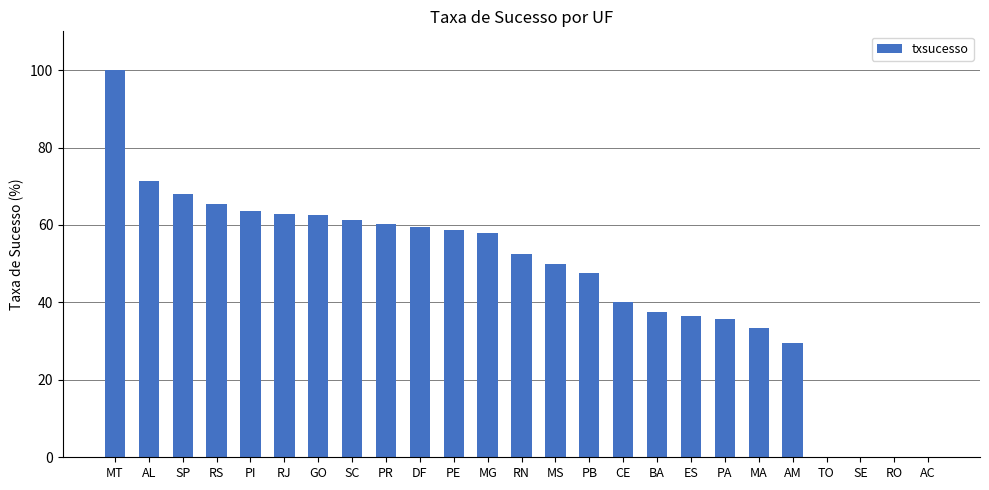

Which category has the highest value across all series?

MT